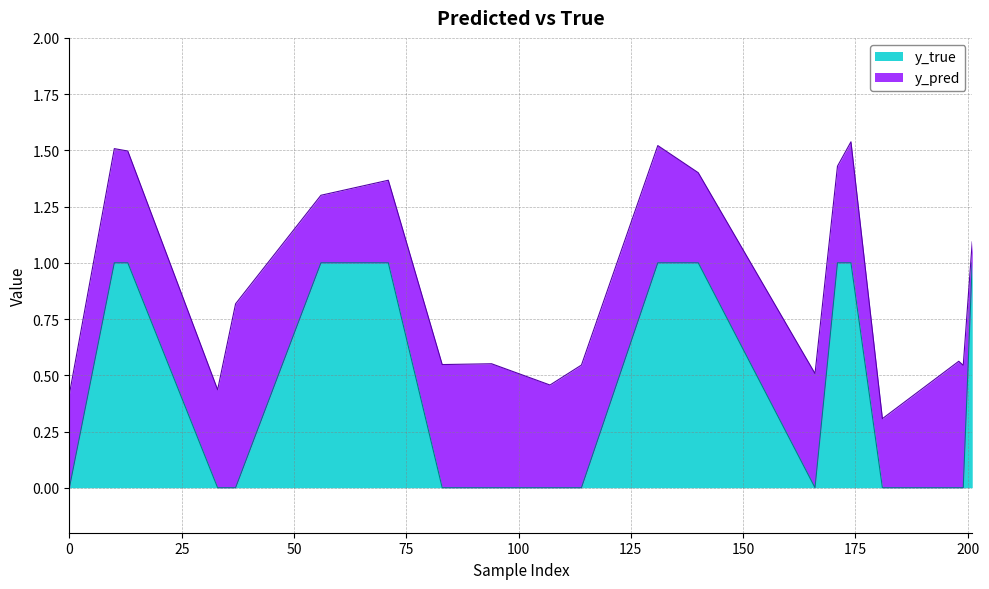

What is the maximum value for y_true?

1.0